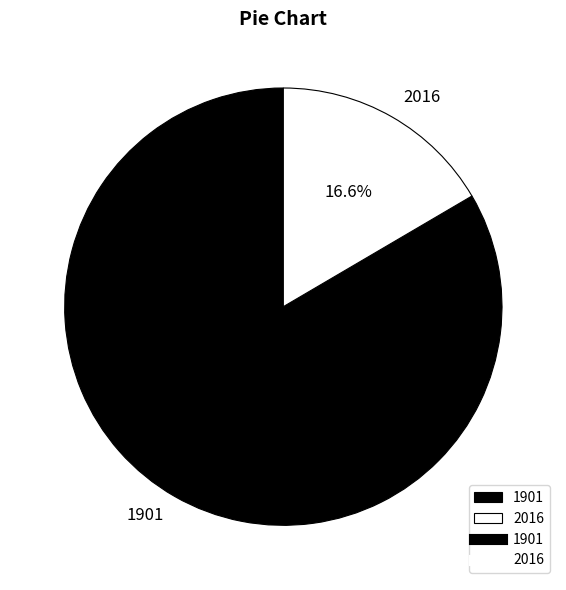

Does 2016 account for over 50% of the chart?

No